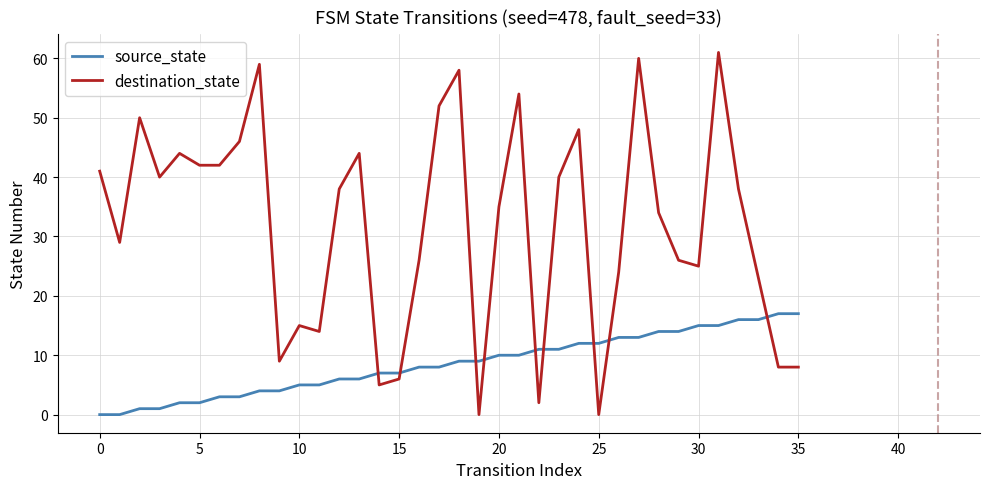

What is the difference between the maximum and minimum values in the destination_state series?

61